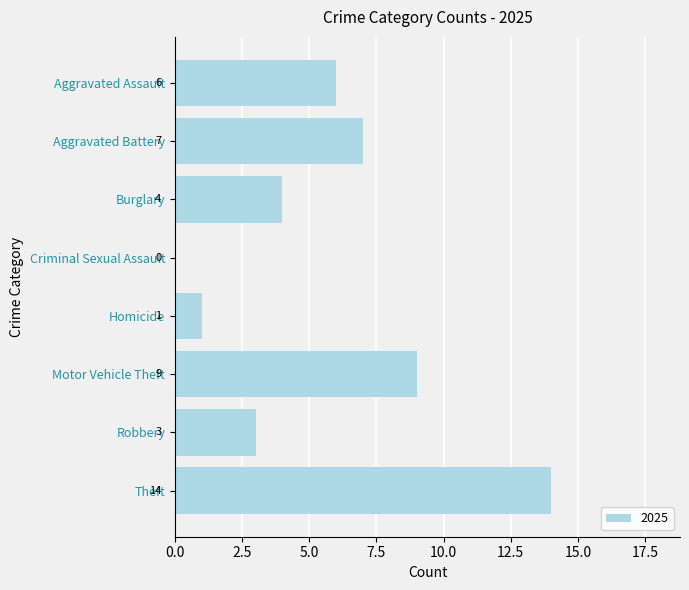

How many categories are shown in the chart?

8